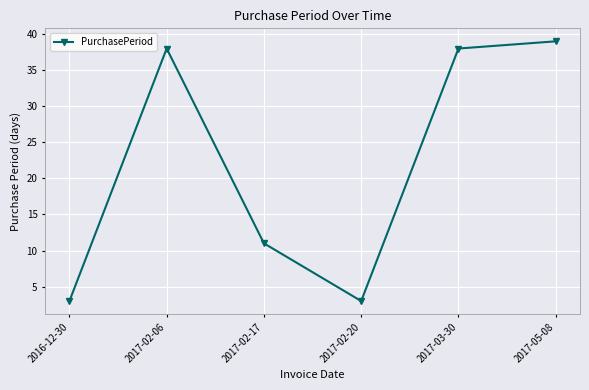

What is the value of the 1st point from the left?

3